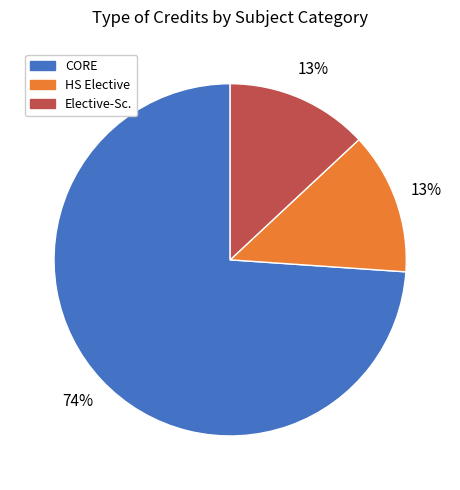

True or false: HS Elective accounts for 13% of the total.

True